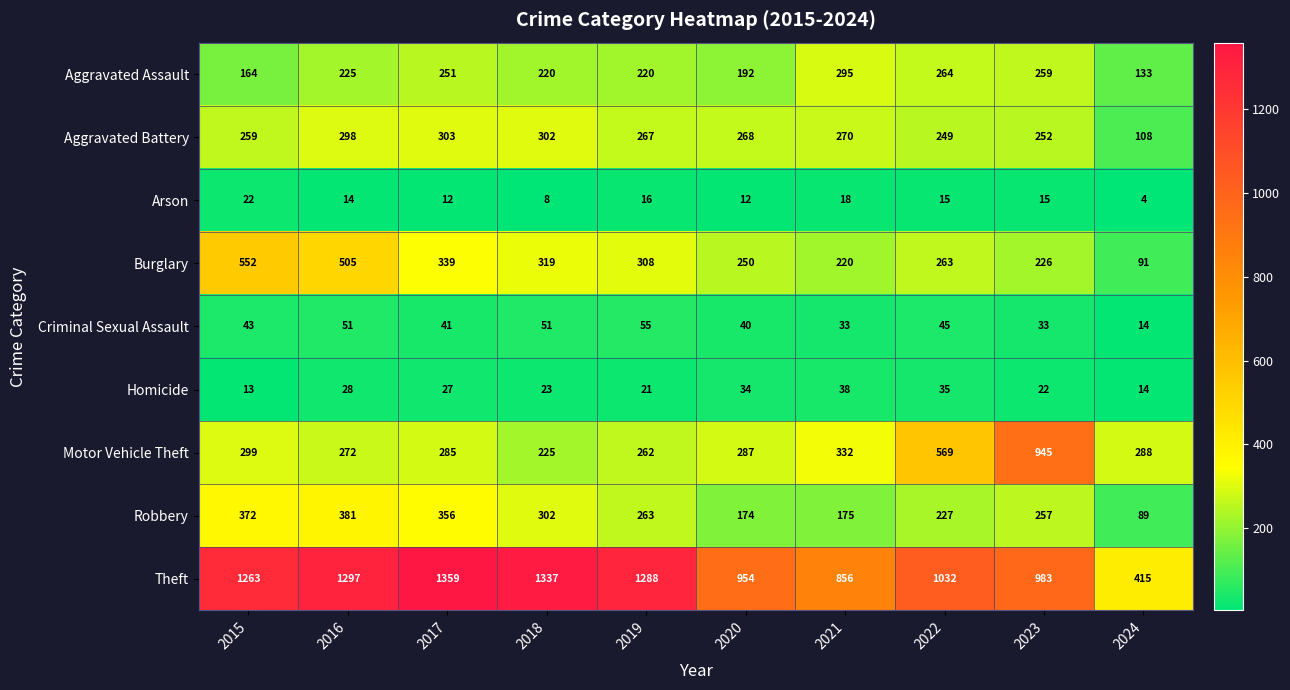

Which series has the largest total across all categories?

Theft